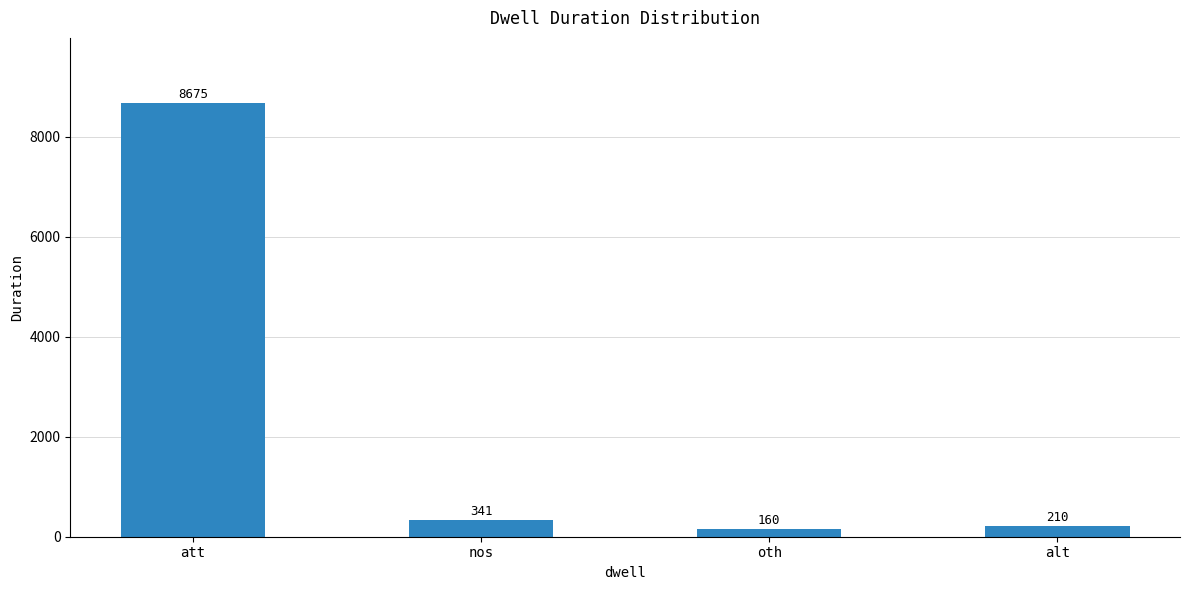

What is the maximum value shown in the chart?

8675